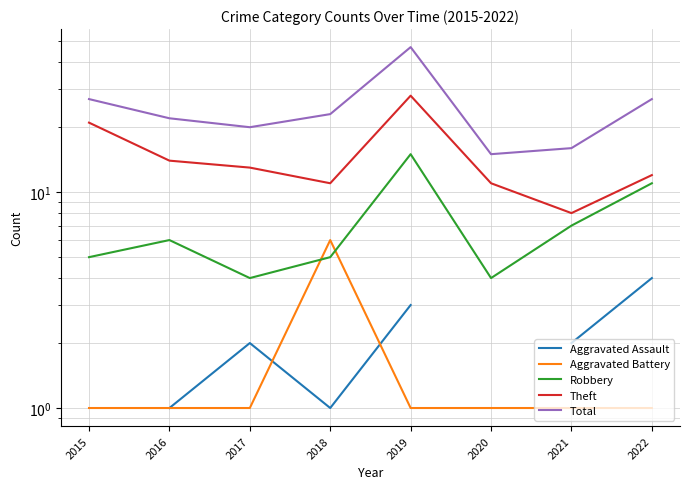

At which category is the sum across all series the highest?

2019